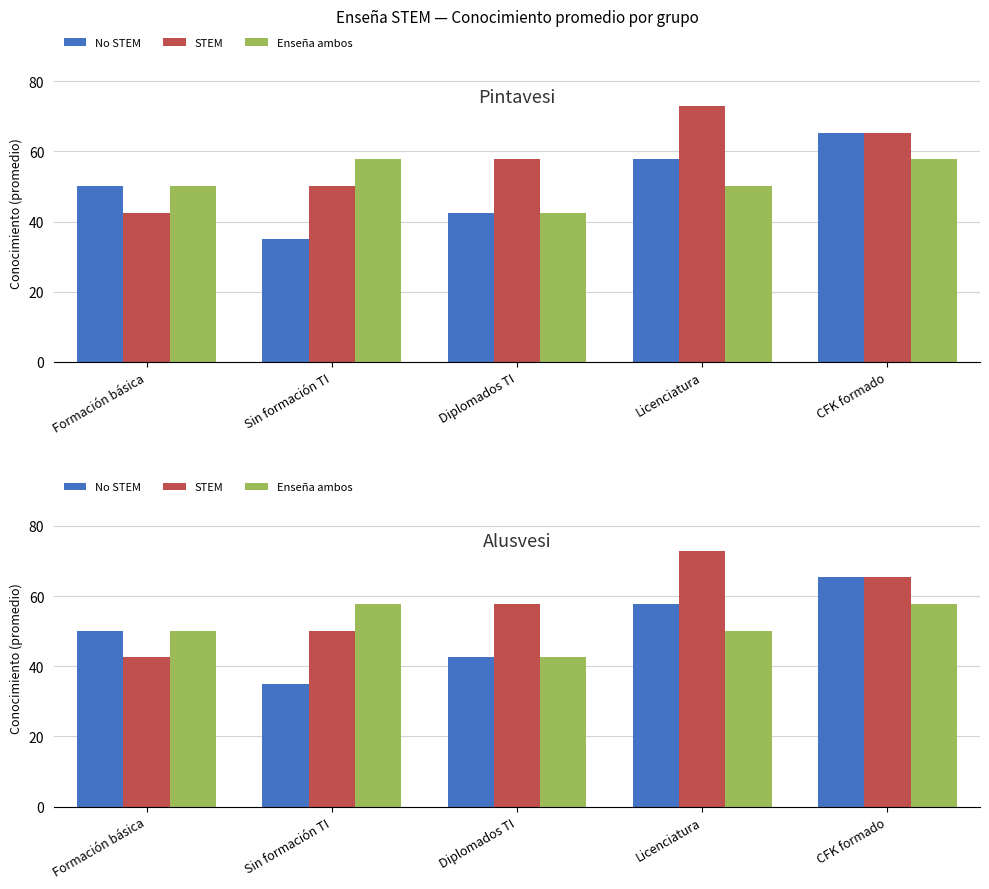

What is the label of the 2nd bar from the right?

Licenciatura